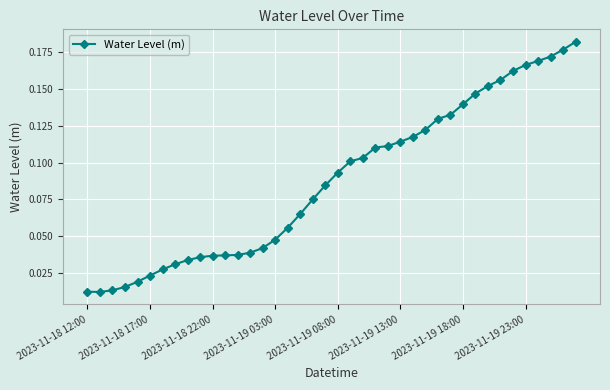

What is the sum of all values?

3.5